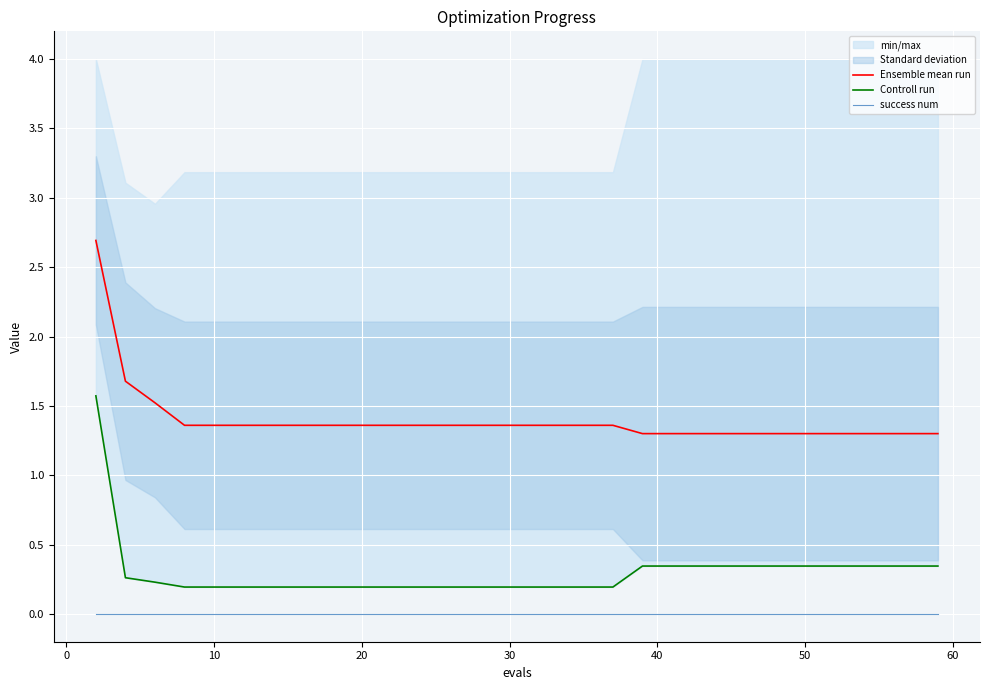

List the series in order of their peak value, lowest first.

success num, Controll run, Ensemble mean run